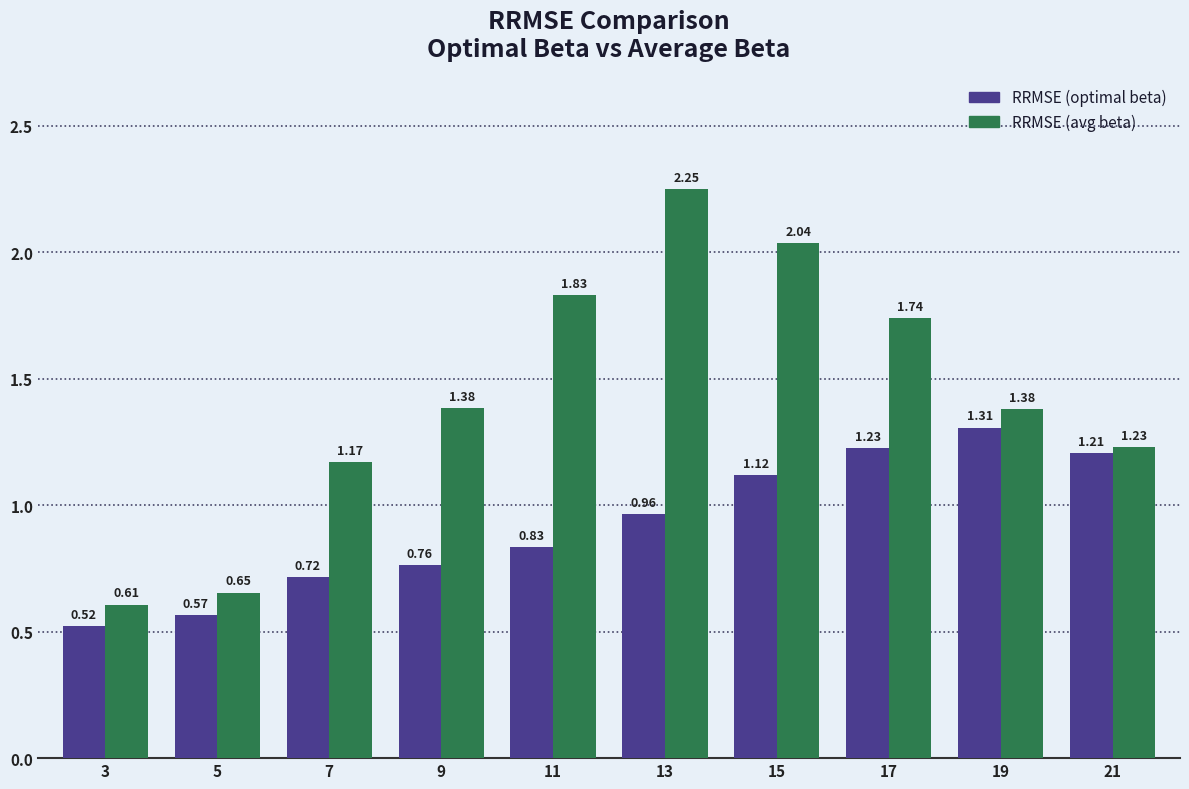

True or false: RRMSE (optimal beta) has a value of 1.8 at 21.

False